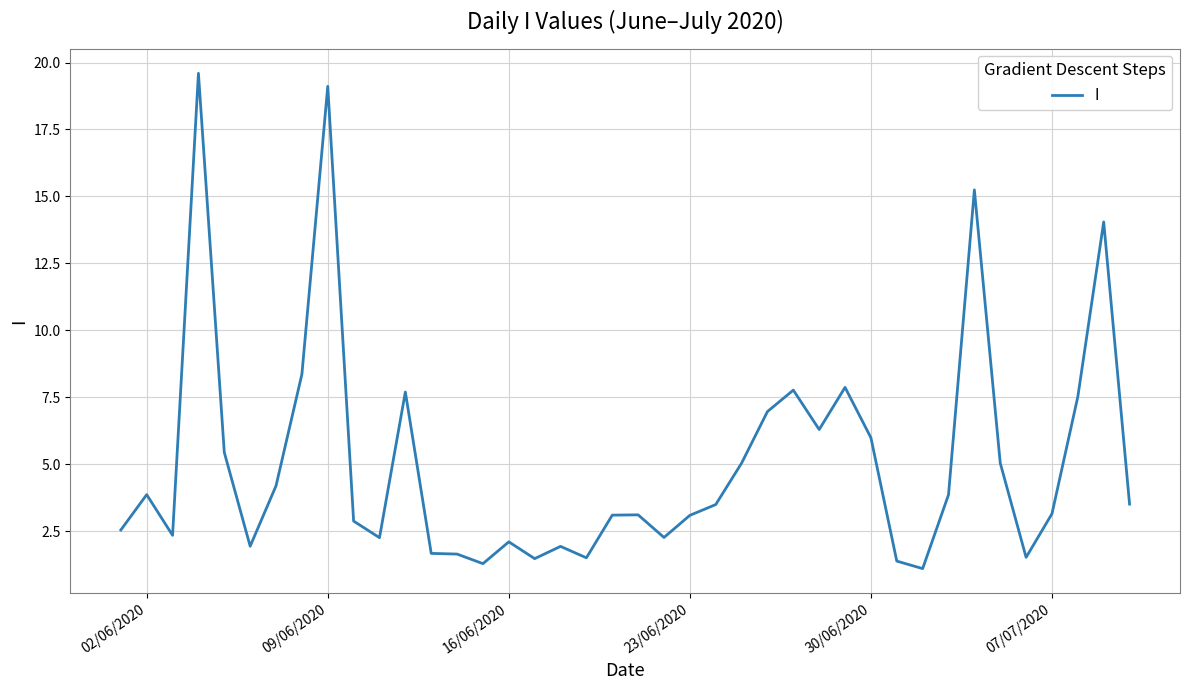

What is the smallest value displayed?

1.1